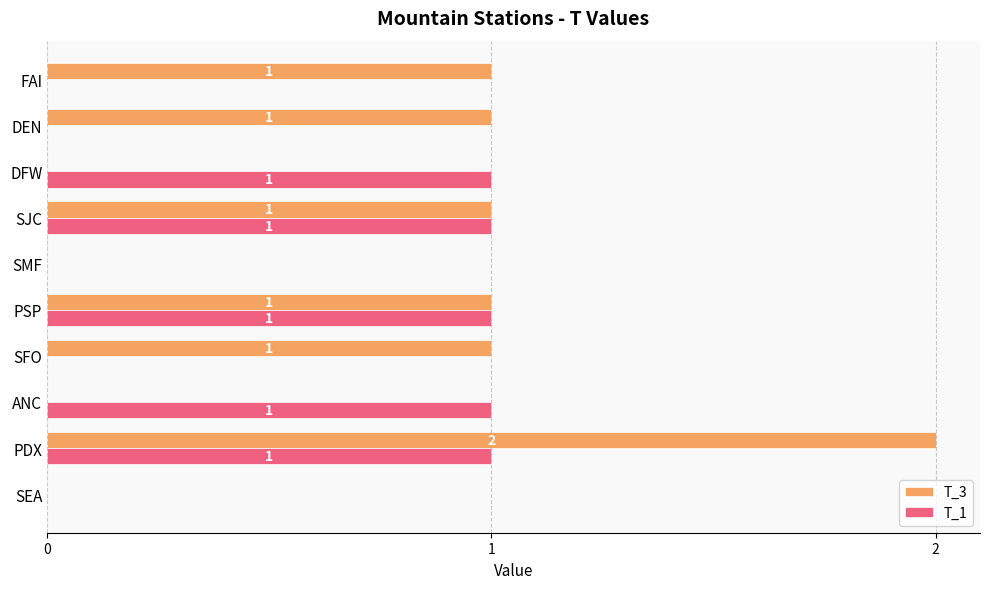

How many values in T_3 are above zero?

6